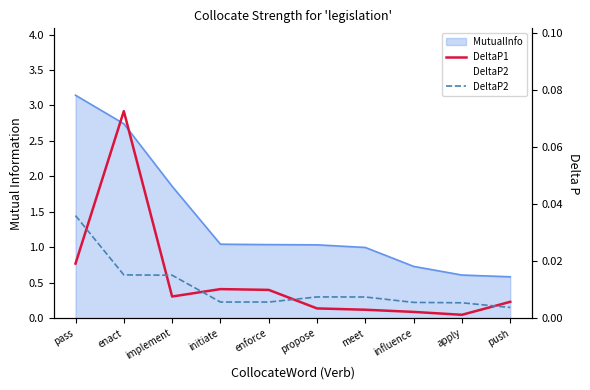

Reading left to right, what are all the values shown in this chart?

DeltaP1: pass=0.0	enact=0.1	implement=0.0	initiate=0.0	enforce=0.0	propose=0.0	meet=0.0	influence=0.0	apply=0.0	push=0.0
DeltaP2: pass=0.0	enact=0.0	implement=0.0	initiate=0.0	enforce=0.0	propose=0.0	meet=0.0	influence=0.0	apply=0.0	push=0.0